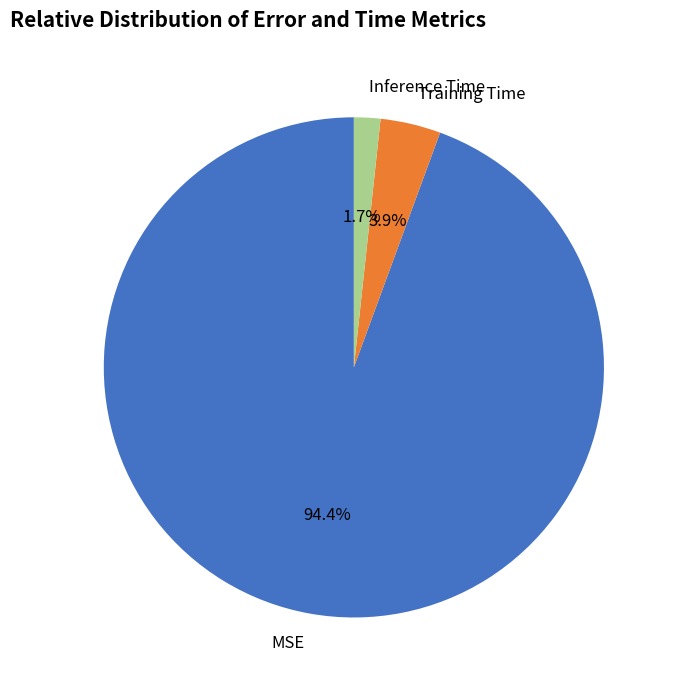

Which has a higher value, Inference Time or Training Time?

Training Time